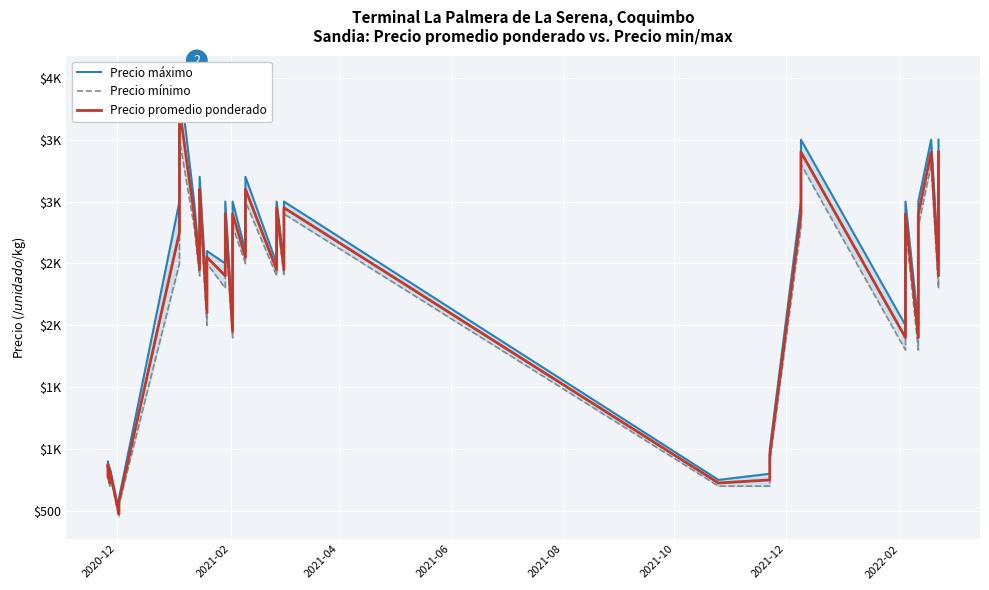

True or false: Precio promedio ponderado has more than 2 interior local peaks.

True